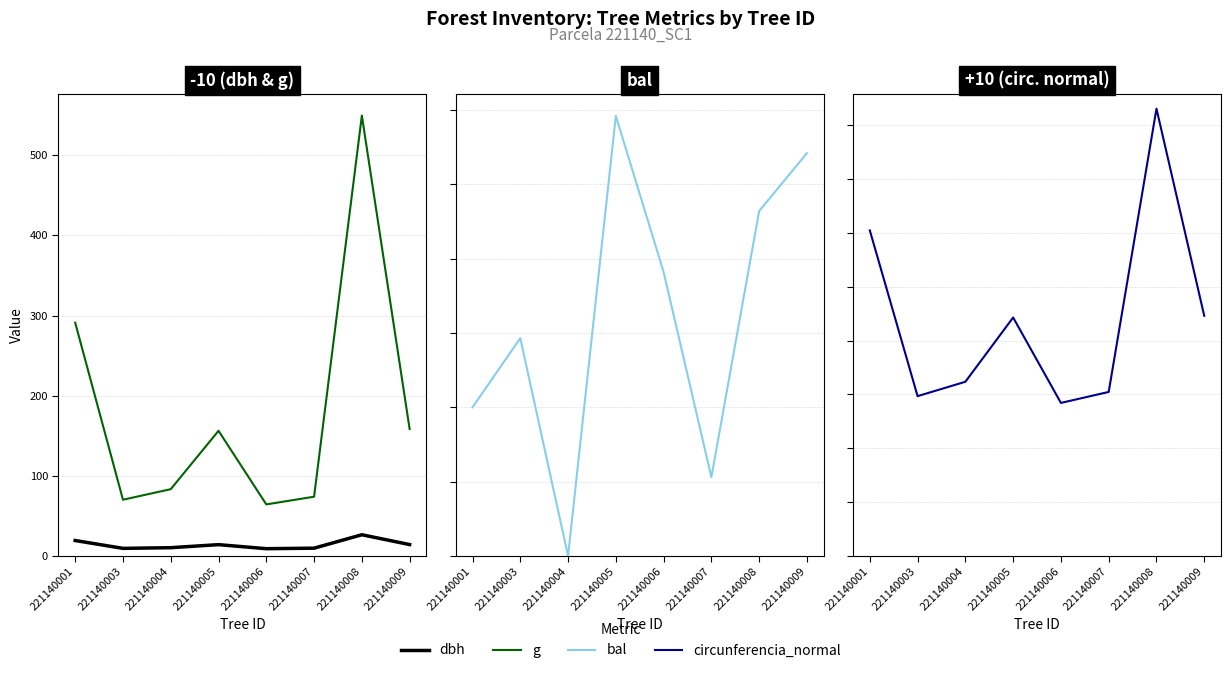

What is the average value of the dbh series?

14.1